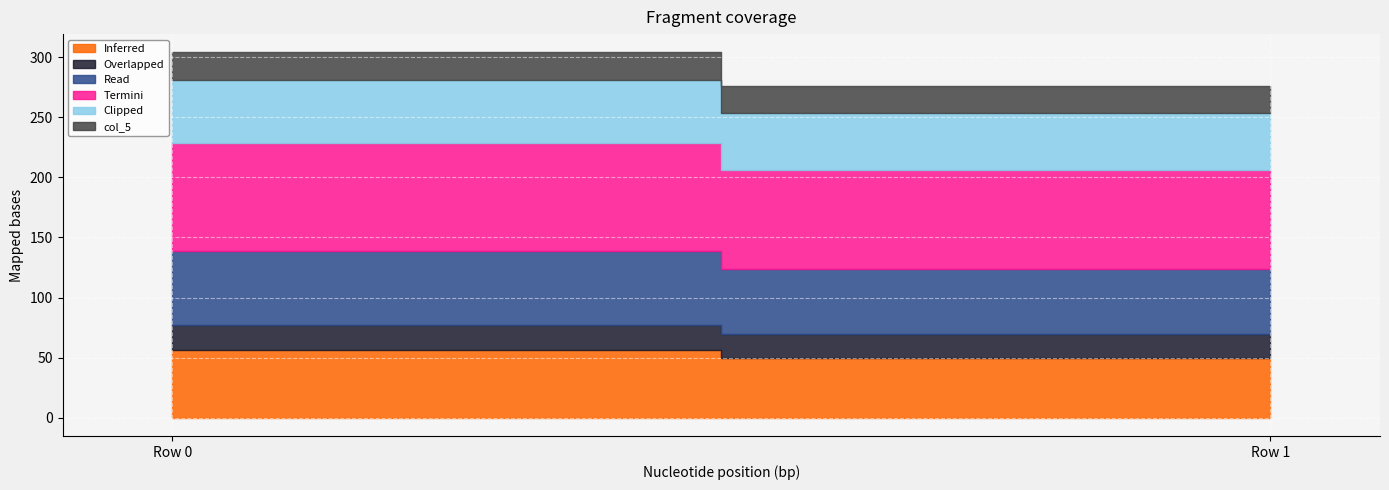

At how many categories does at least one series exceed 75?

2